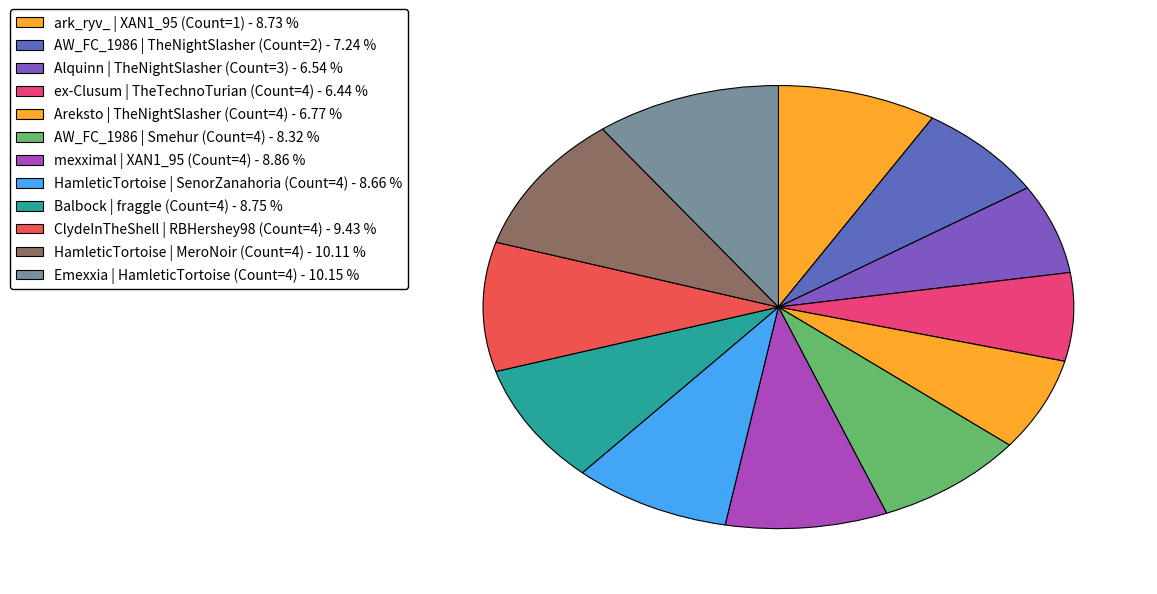

Which slice is the largest?

Emexxia | HamleticTortoise (Count=4)